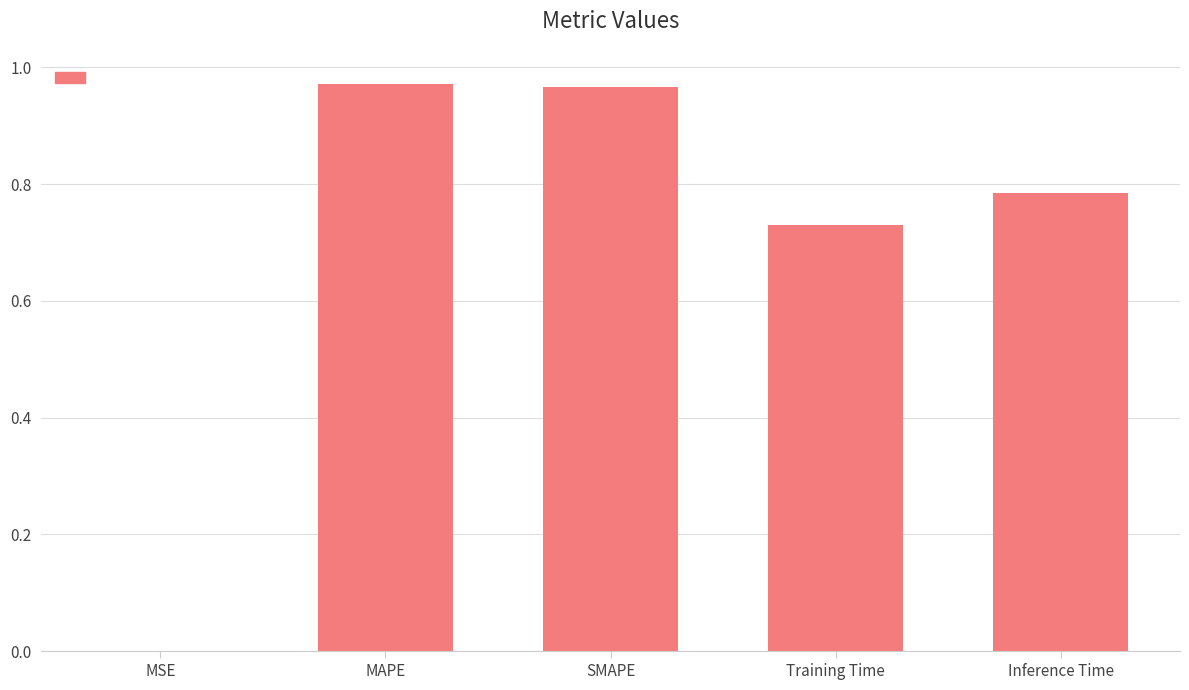

True or false: the data shows 0.3 at Training Time.

False